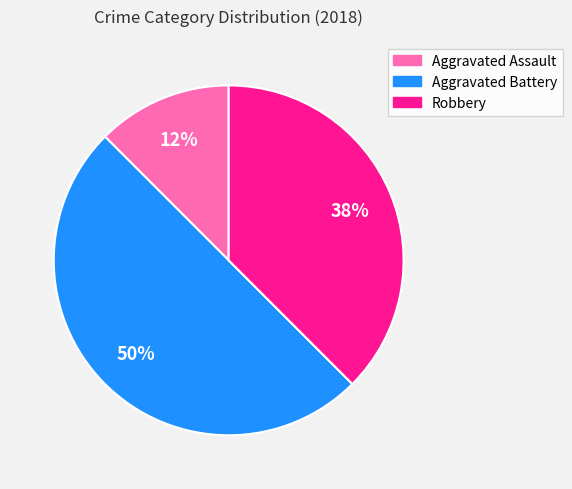

Count the number of slices in the pie.

3